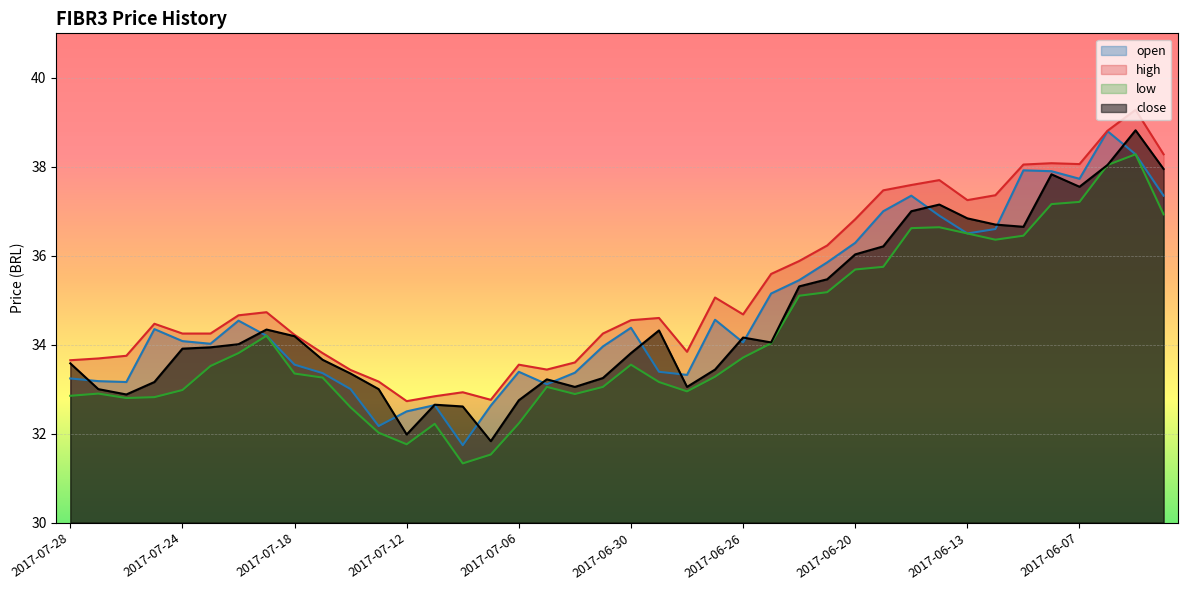

What is the average value of the high series?

35.2